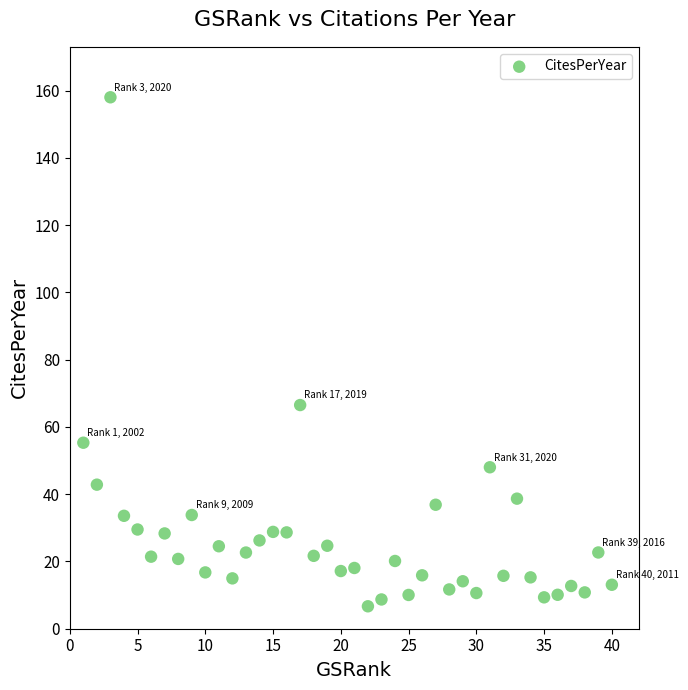

What is the range of Y values (max minus min)?

151.3